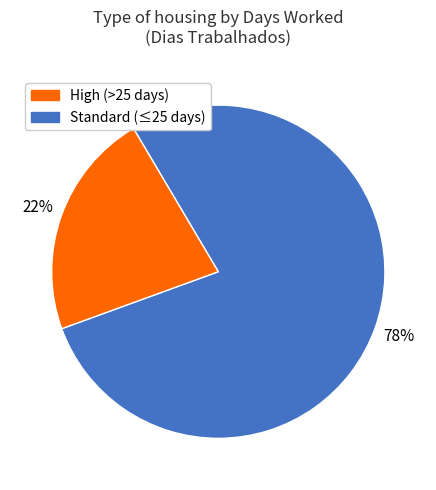

How many segments does this pie chart have?

2